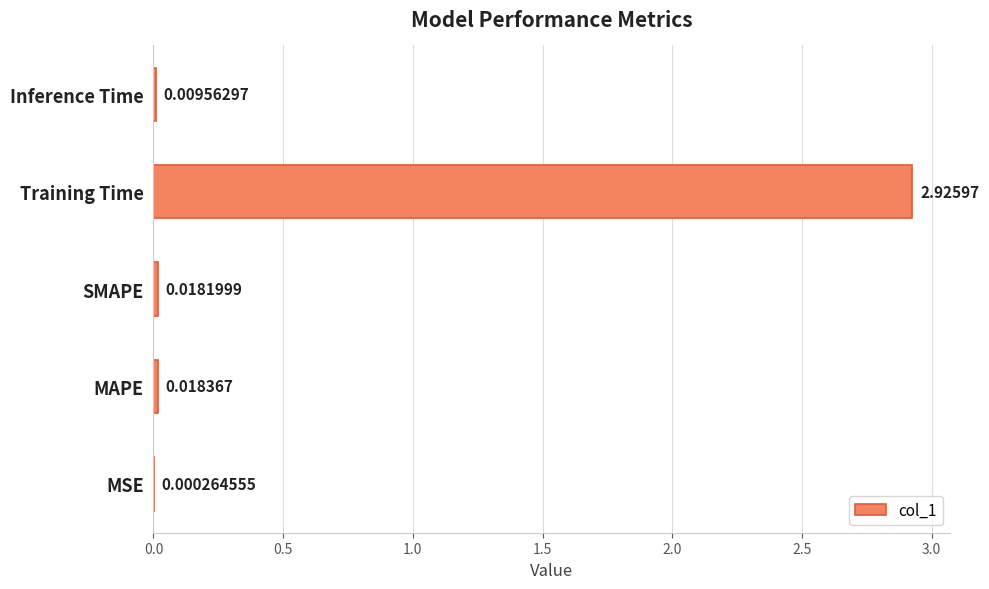

At which label is the value closest to 1?

MAPE